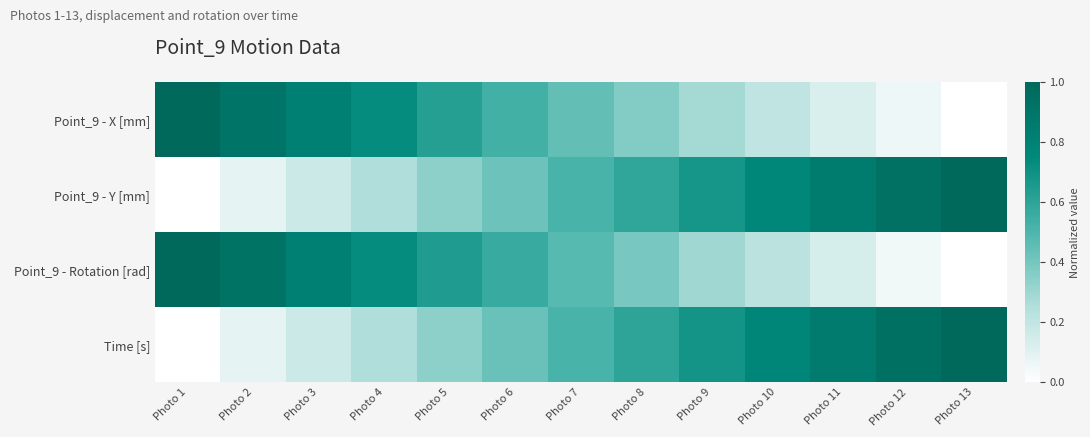

Rank the series at Photo 11 from highest to lowest value.

Time [s], Point_9 - Y [mm], Point_9 - Rotation [rad], Point_9 - X [mm]